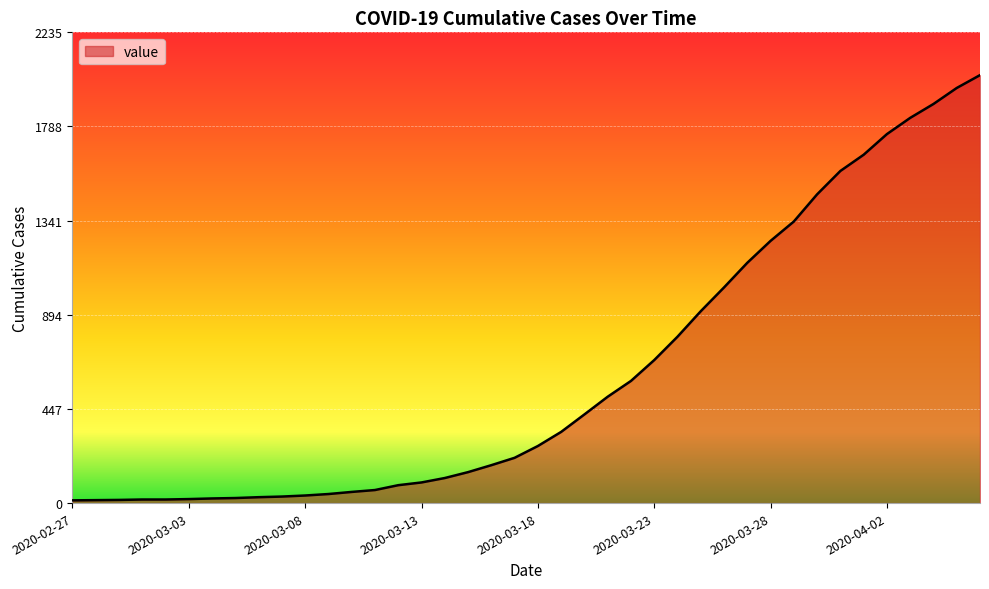

What is the sum of all values?

24656